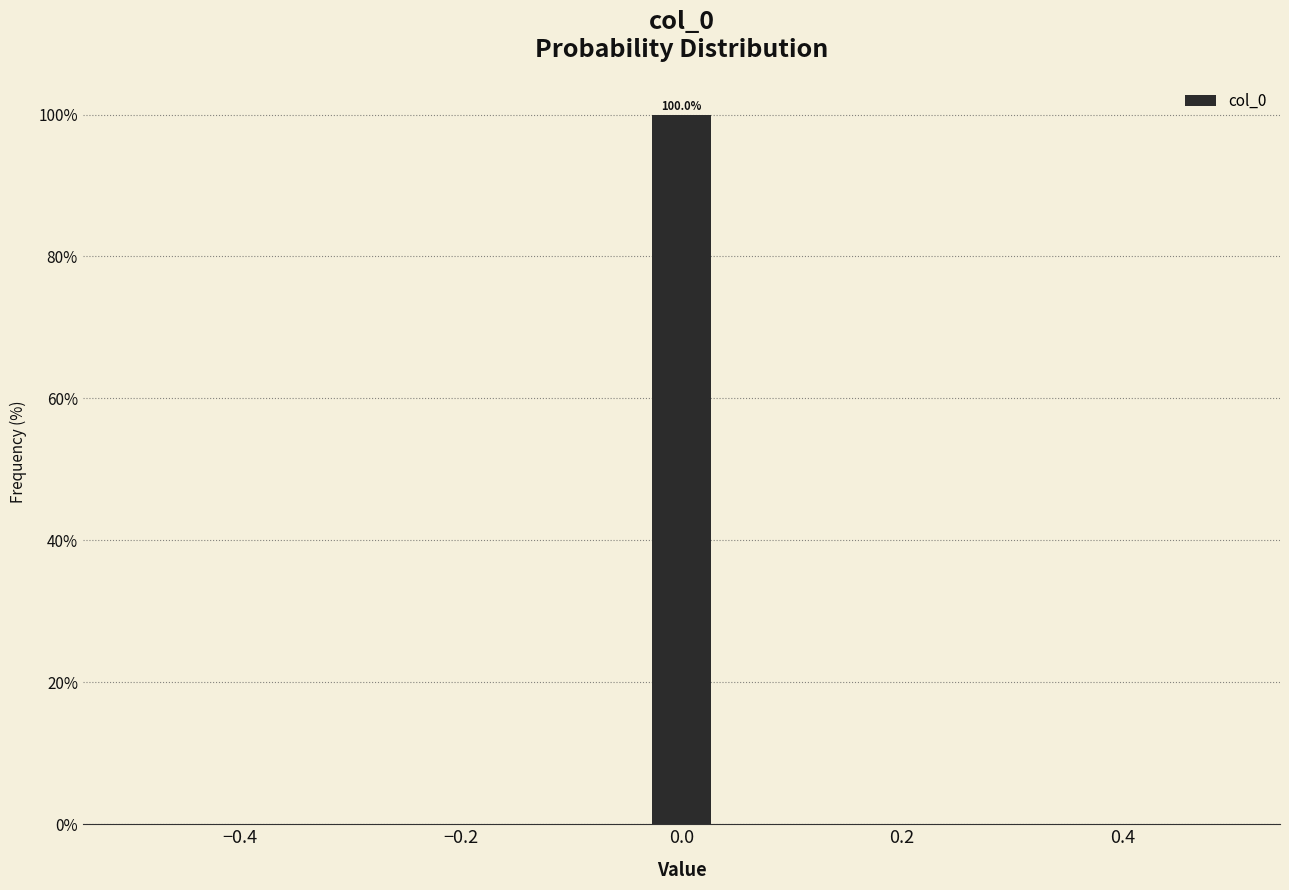

Read against the x-axis, roughly where is the centre of the tallest bar?

0.00